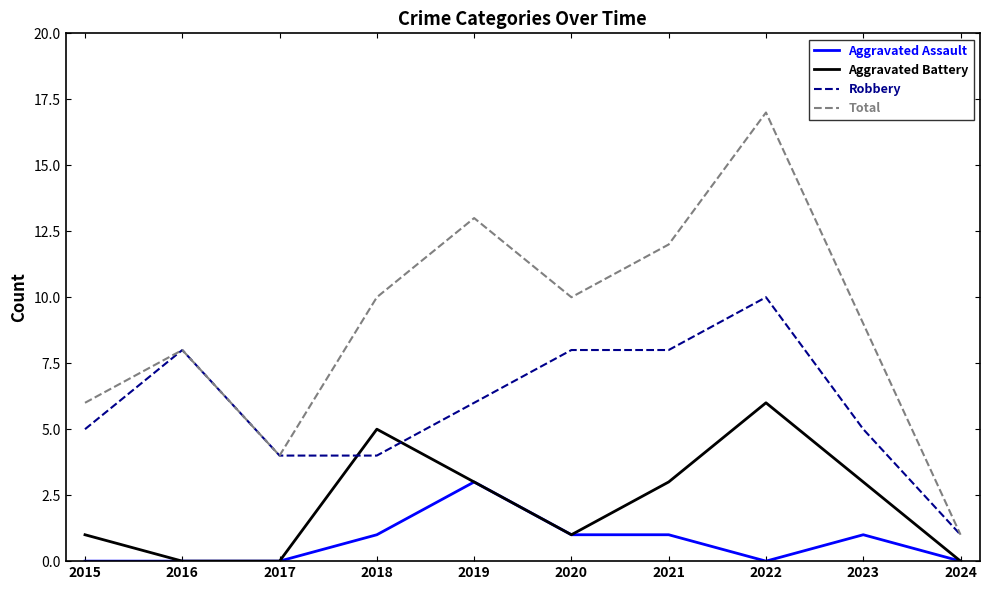

How many Aggravated Assault values are between 0 and 1?

9